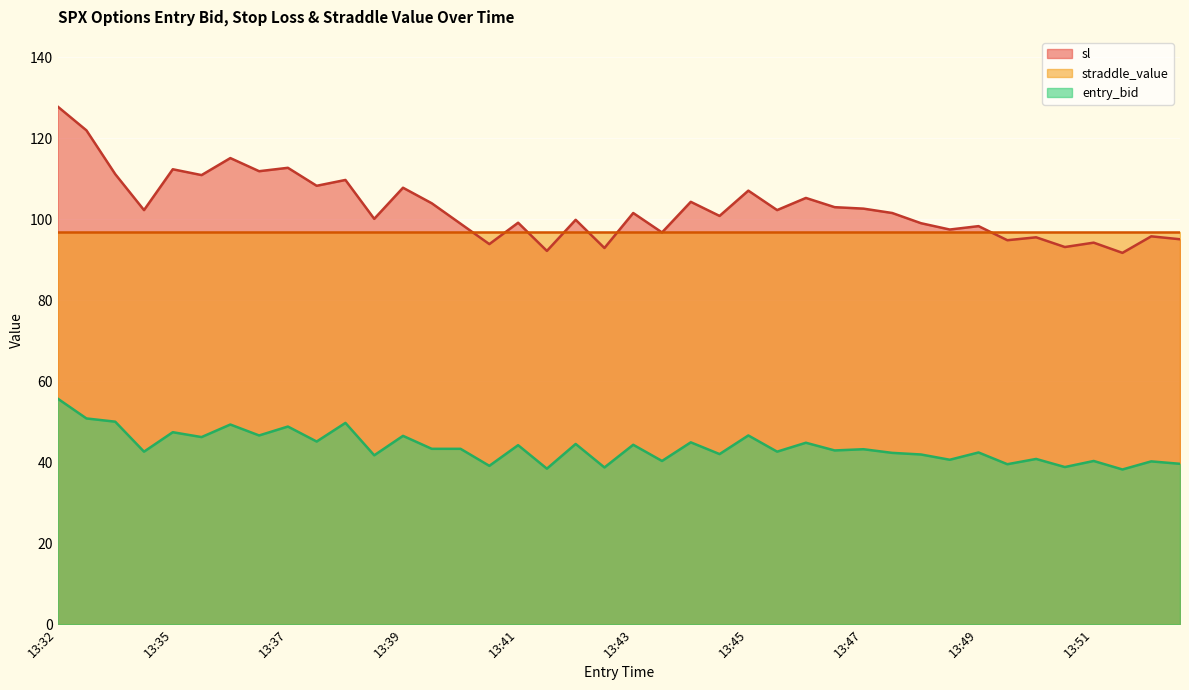

What is the minimum value for sl?

91.7